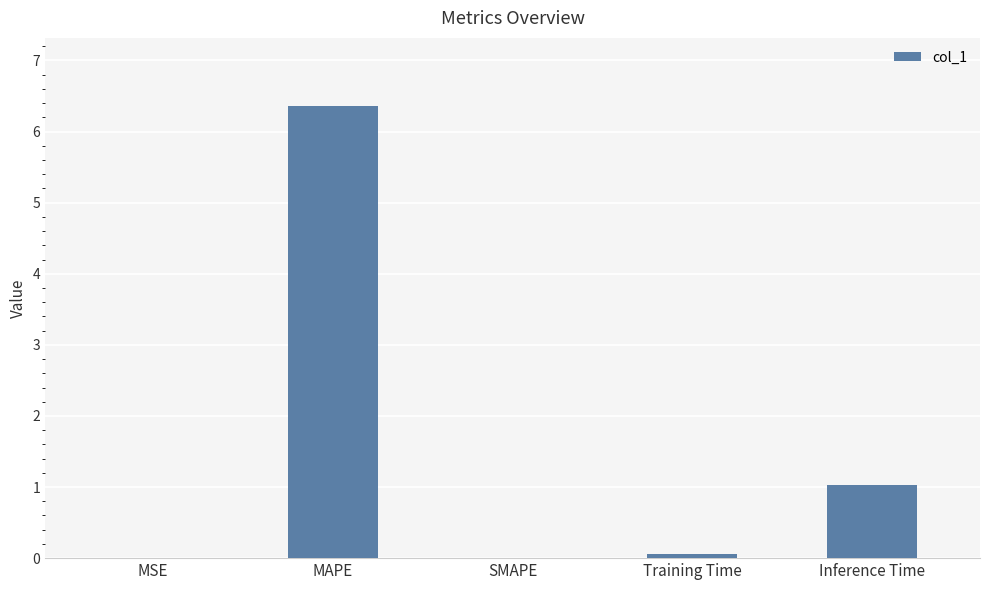

What is the average value?

1.5